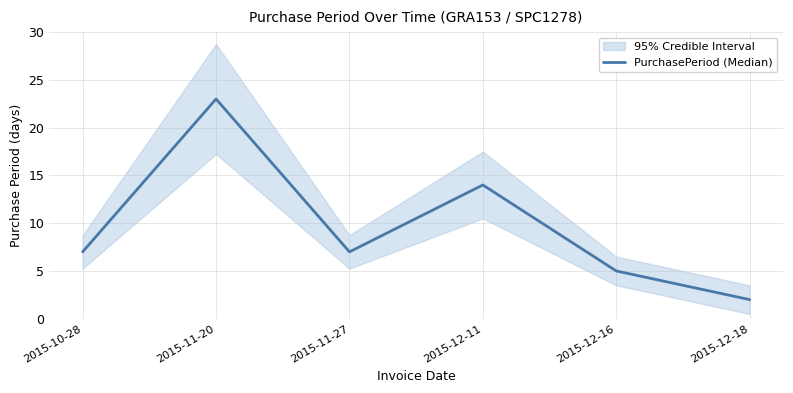

Does the chart have visible grid lines?

Yes